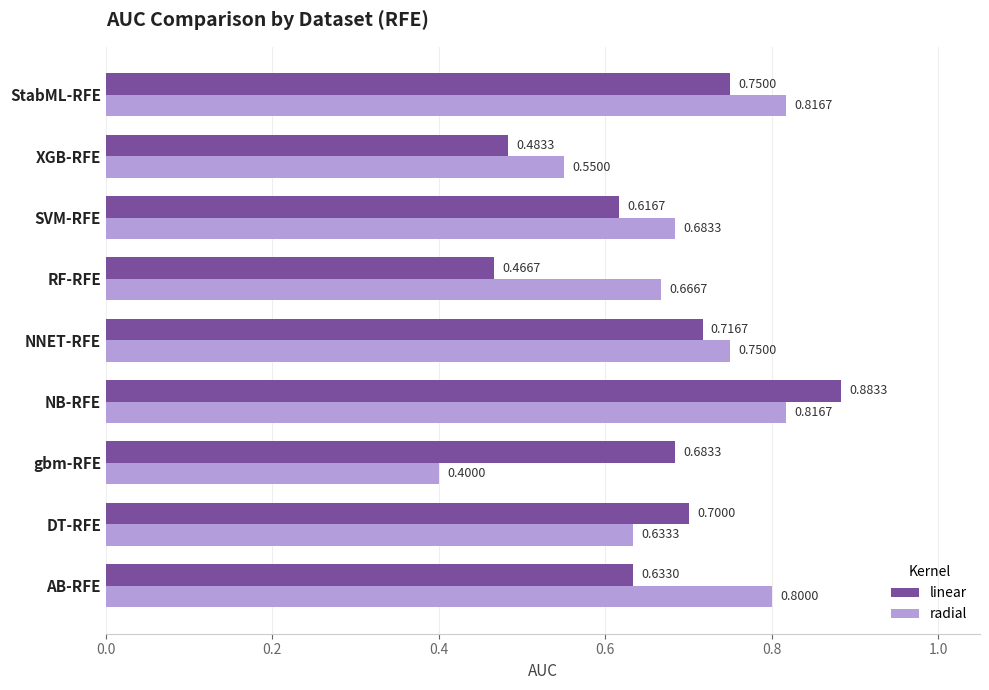

Rank the categories by linear value from lowest to highest.

RF-RFE, XGB-RFE, SVM-RFE, AB-RFE, gbm-RFE, DT-RFE, NNET-RFE, StabML-RFE, NB-RFE